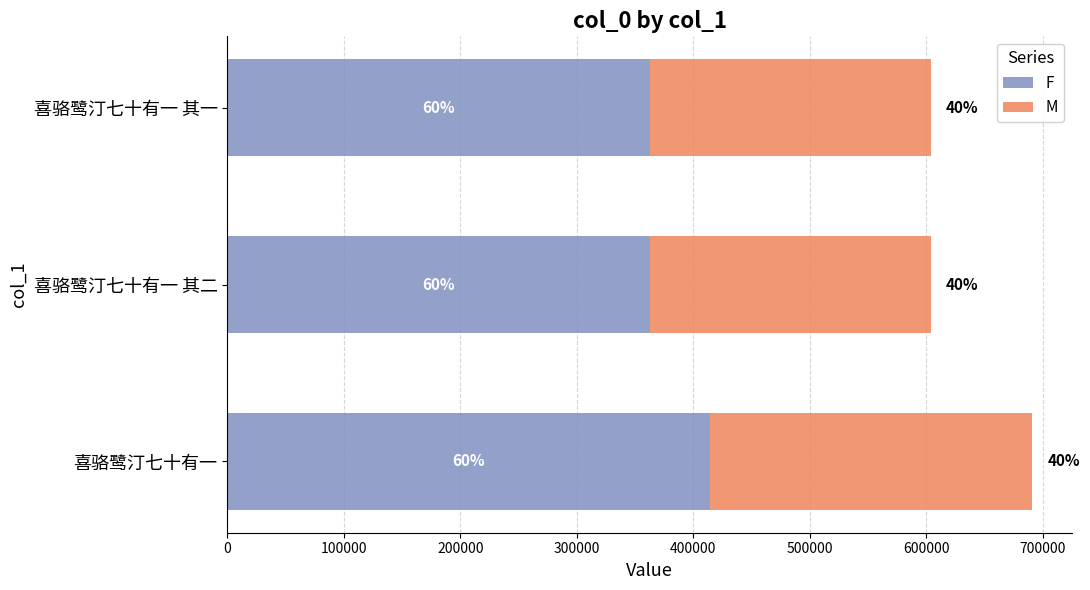

Which series has the largest range (max minus min)?

F